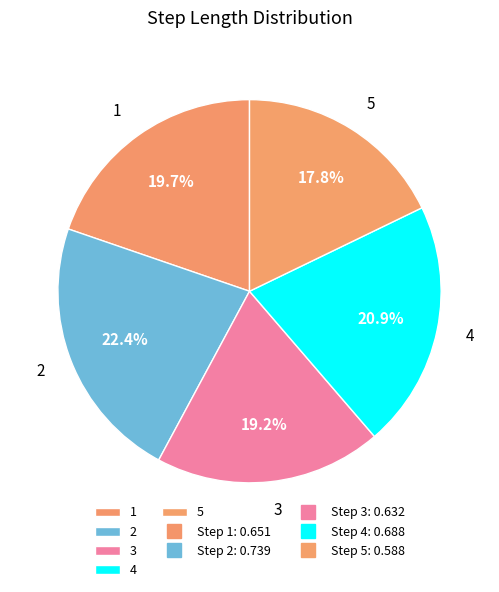

Does any single category account for the majority?

No